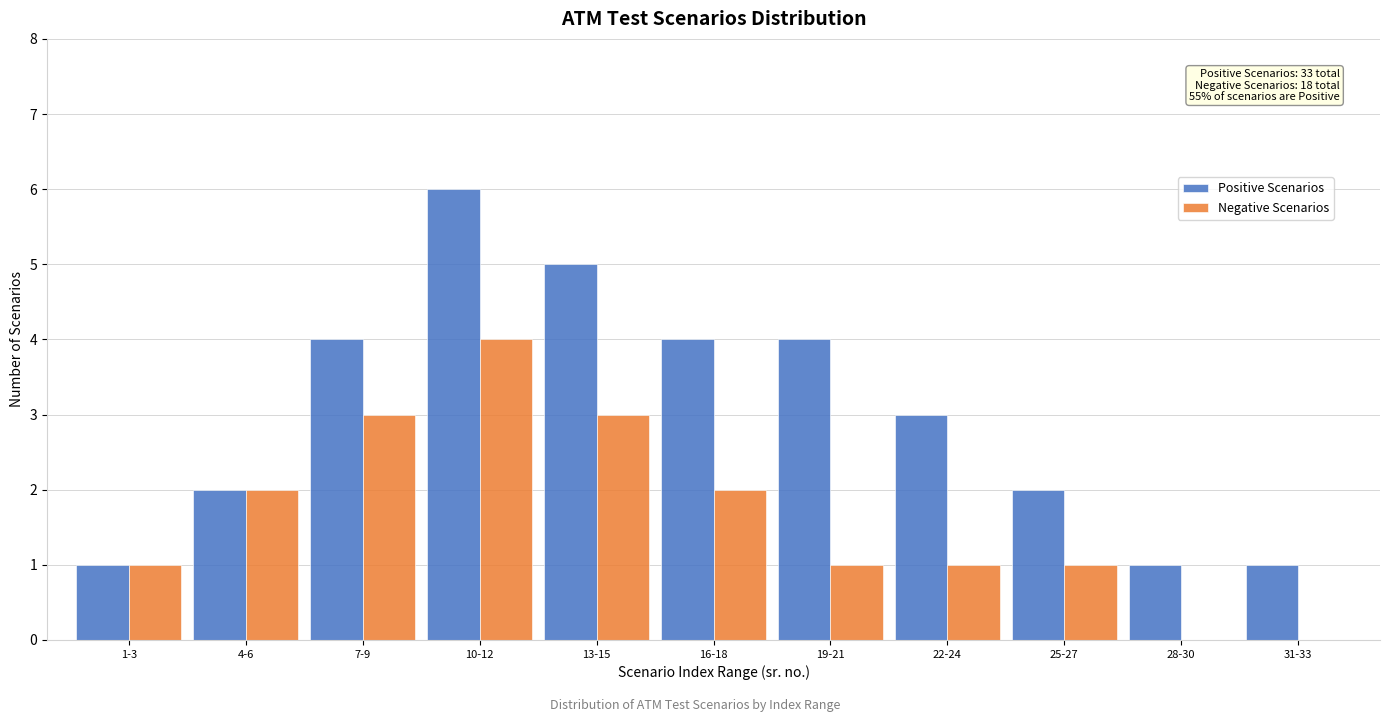

Reading right to left, extract all data points from this chart.

Positive Scenarios: 31-33=1	28-30=1	25-27=2	22-24=3	19-21=4	16-18=4	13-15=5	10-12=6	7-9=4	4-6=2	1-3=1
Negative Scenarios: 31-33=0	28-30=0	25-27=1	22-24=1	19-21=1	16-18=2	13-15=3	10-12=4	7-9=3	4-6=2	1-3=1